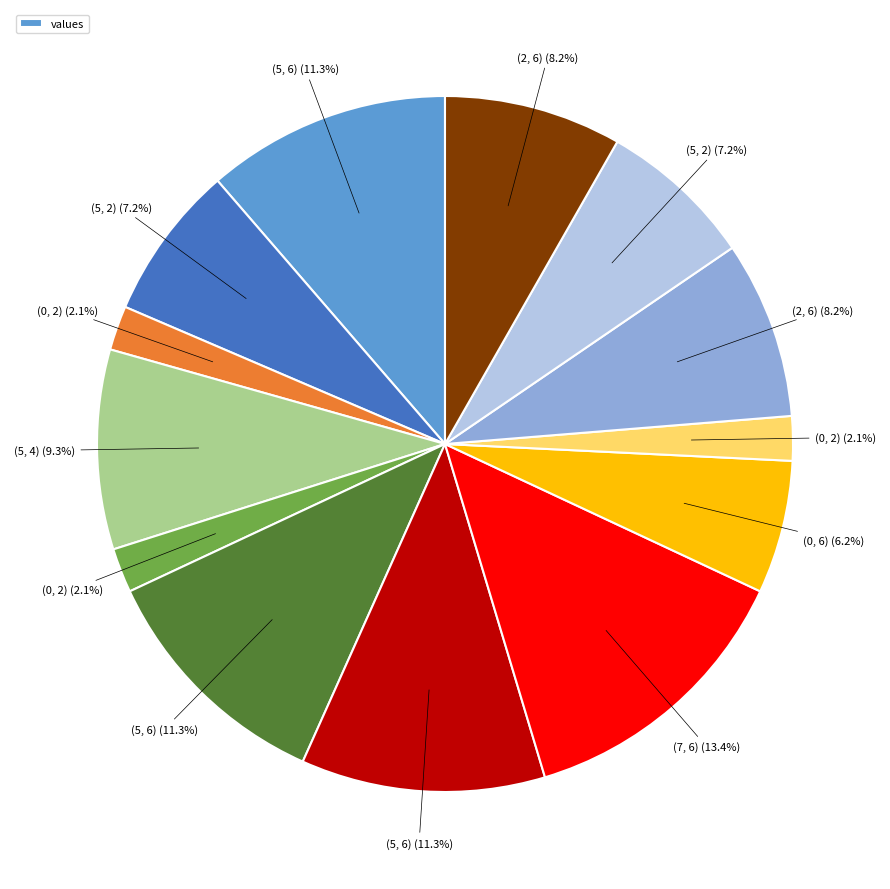

Is there any slice that represents more than half of the pie?

No